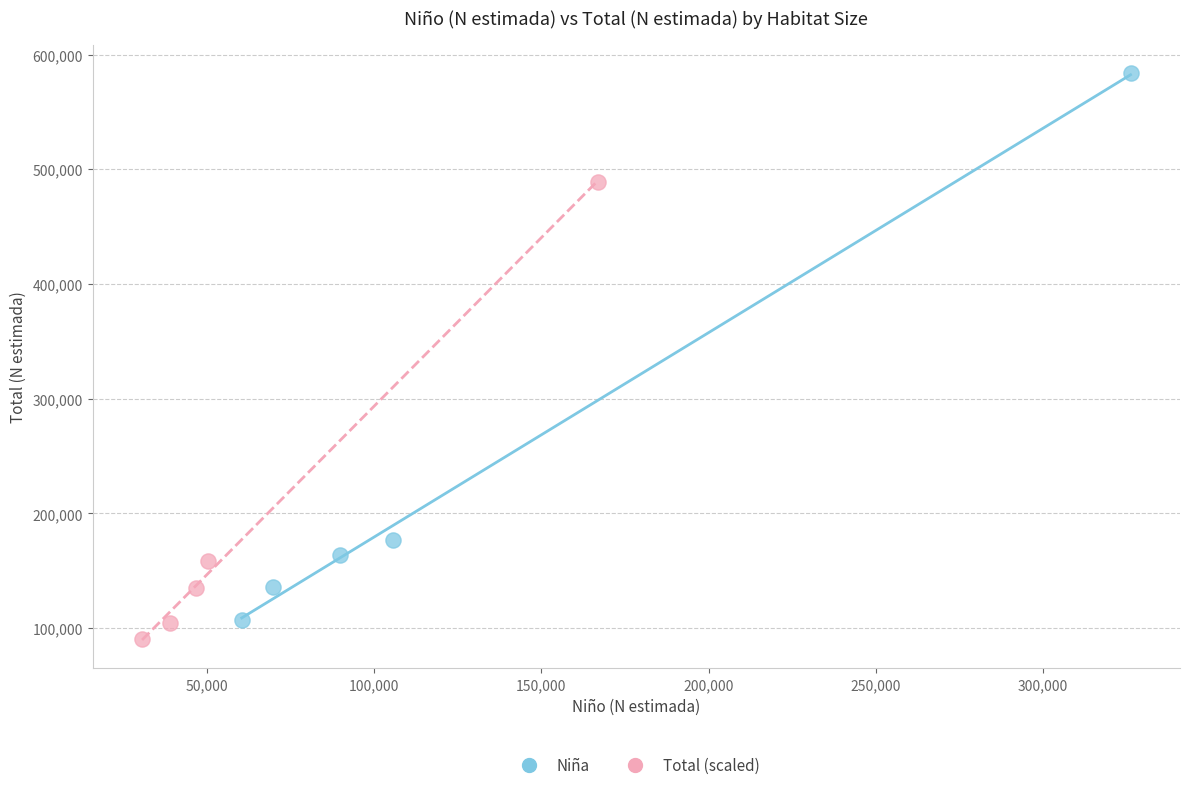

Which series contains the highest Y value?

Niña